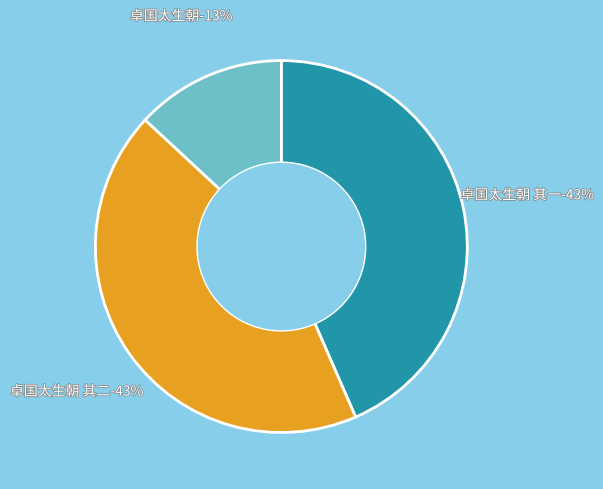

Does any single category account for the majority?

No